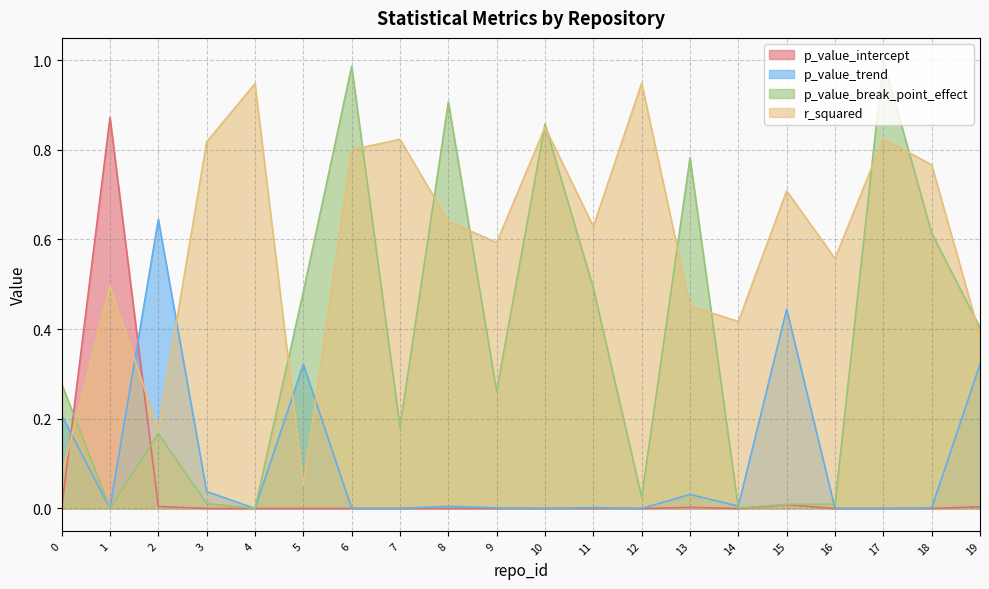

What is the maximum value for p_value_trend?

0.6